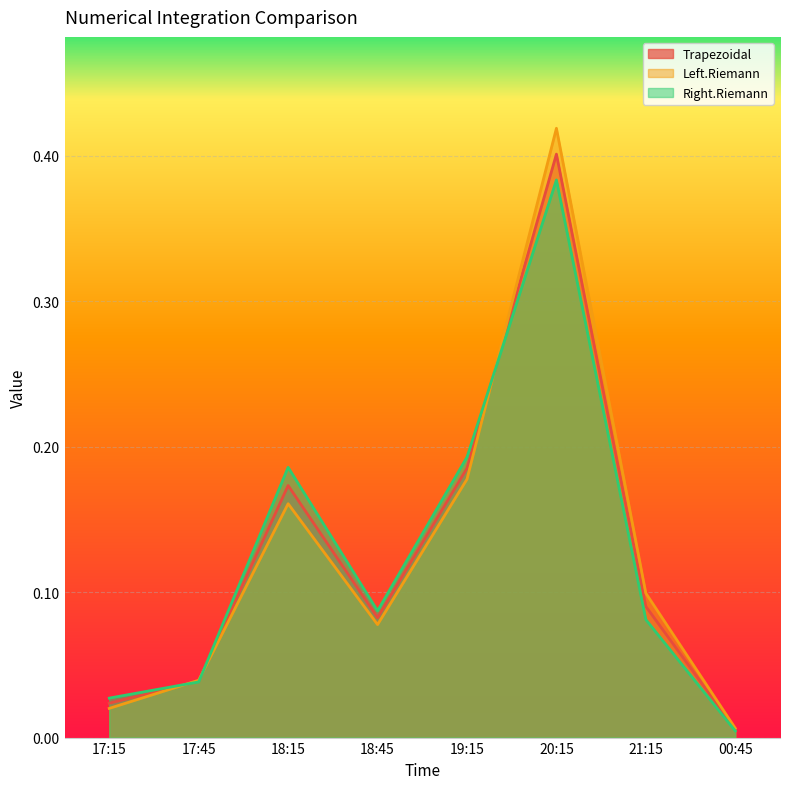

What is the sum of all Left.Riemann values?

1.0